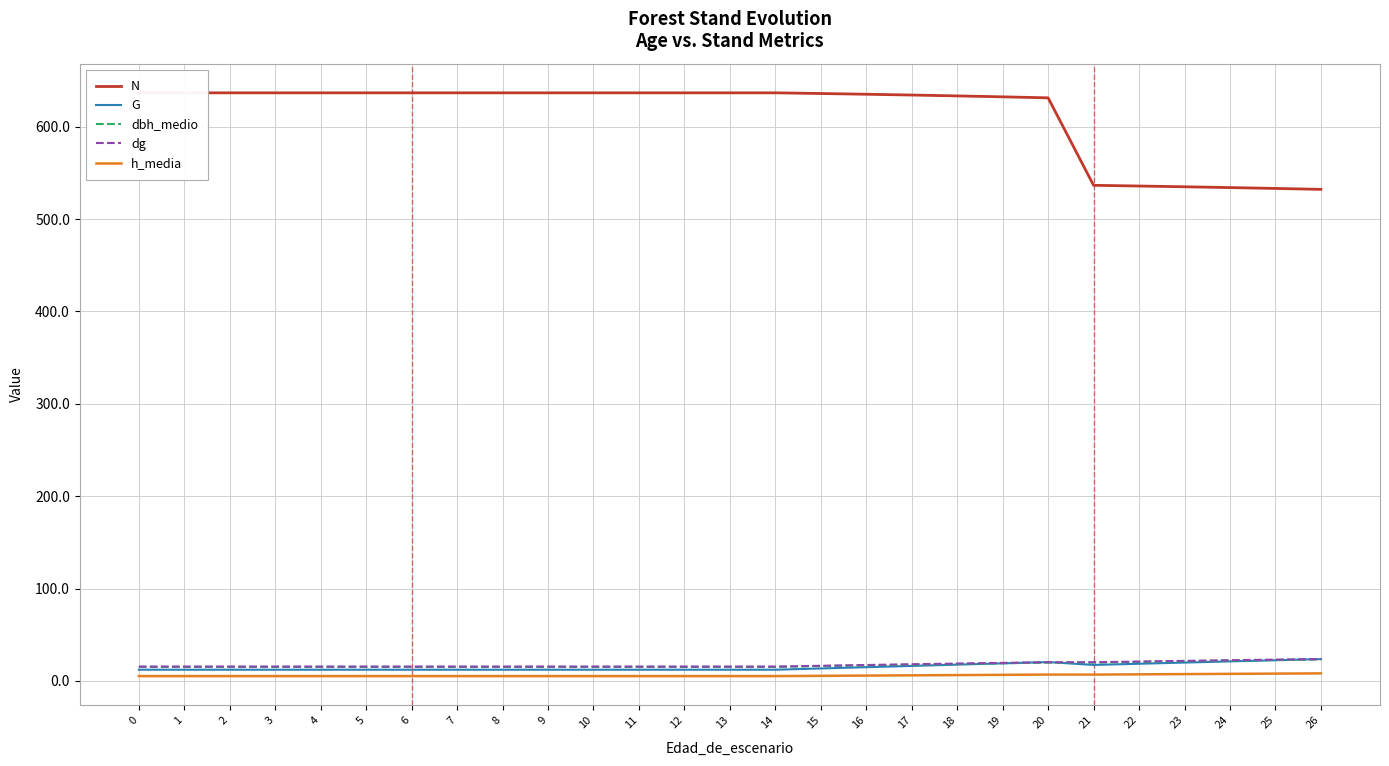

True or false: N and h_media intersect in this chart.

False